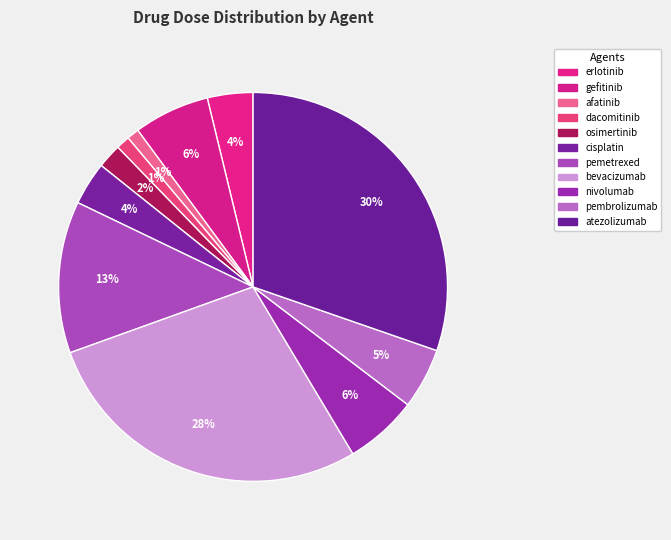

The bevacizumab slice represents 20% of the pie. True or false?

False